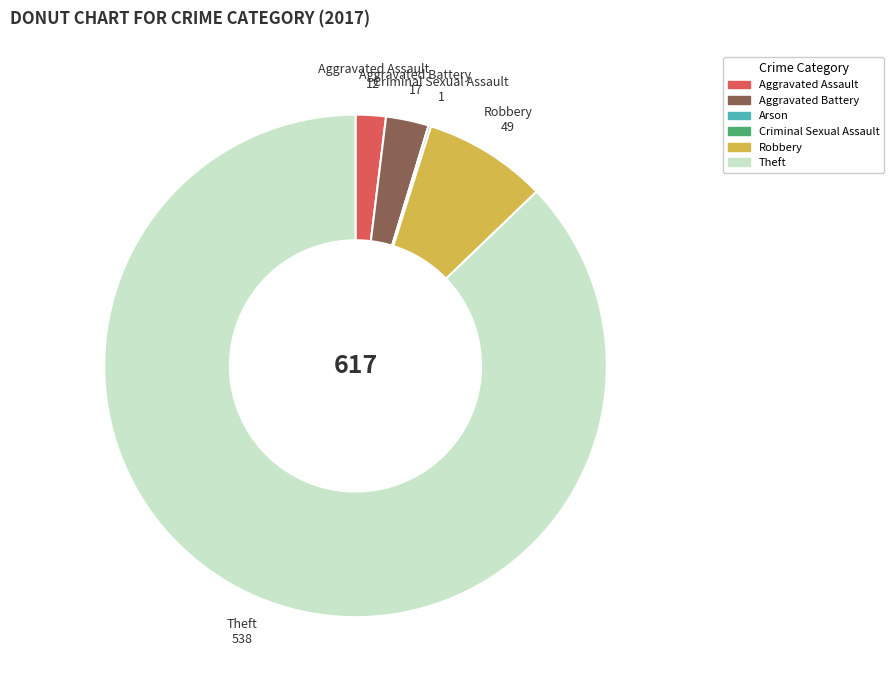

Which slice is the largest?

Theft